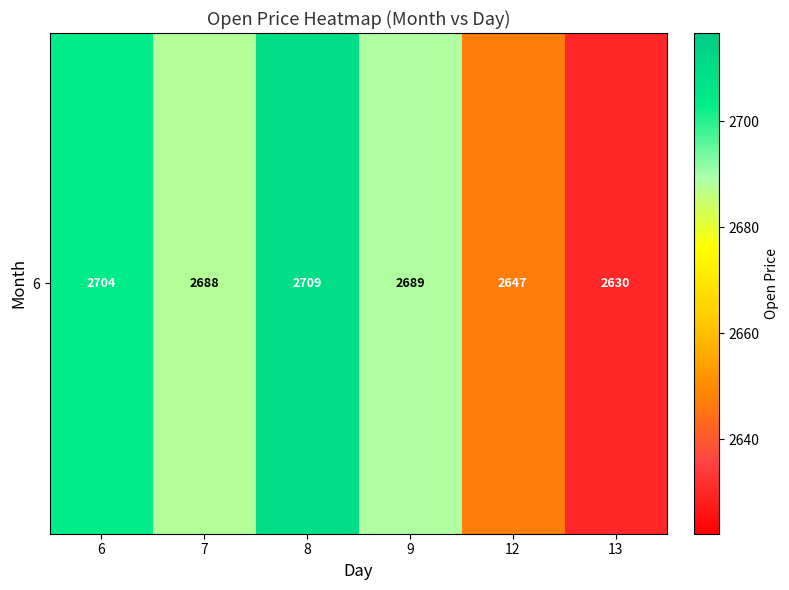

The value at 7 is 2688.0. True or false?

True